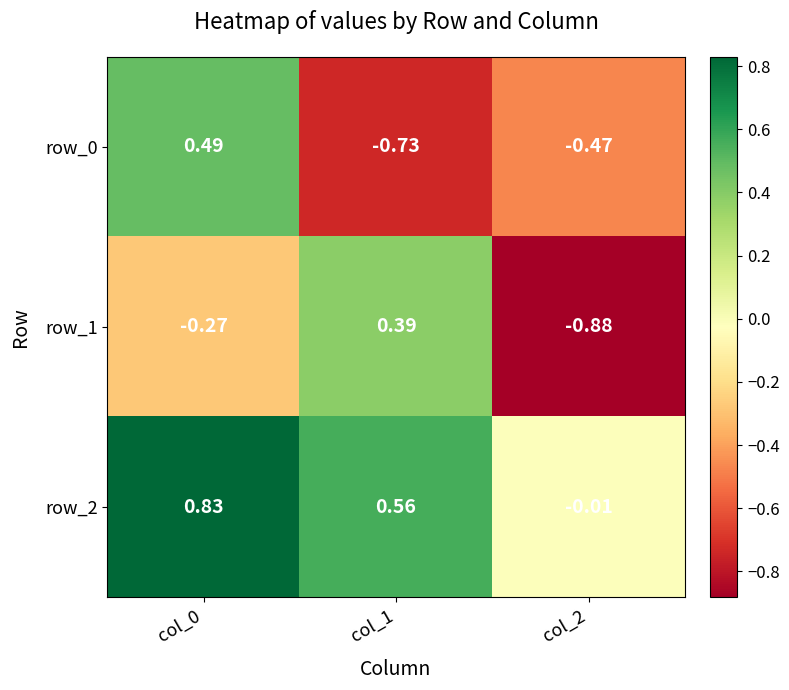

How many values in row_0 are above zero?

1